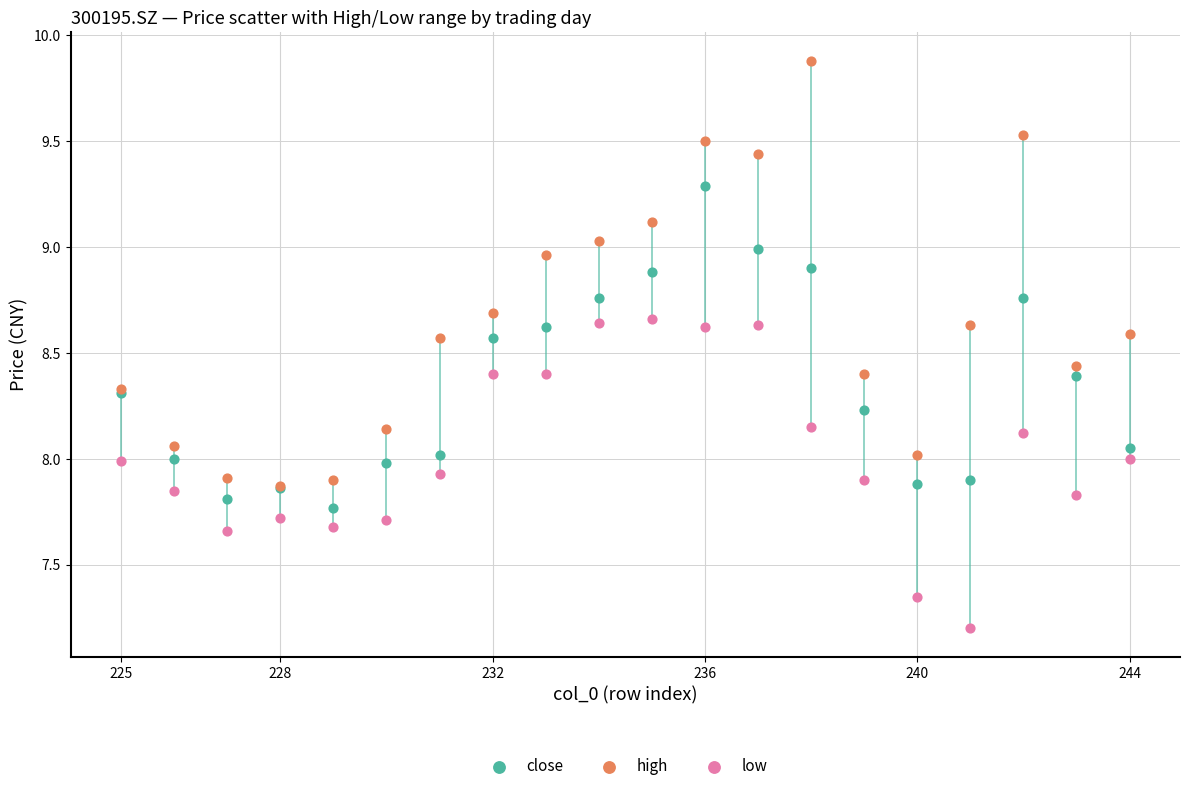

Which series has the widest spread of Y values?

high